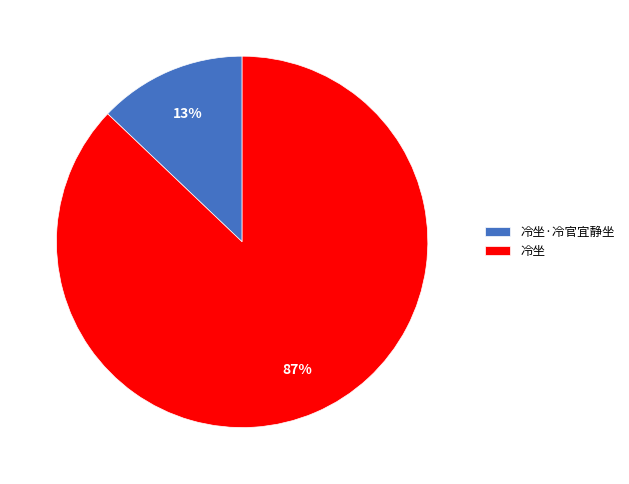

True or false: 冷坐 accounts for 99% of the total.

False